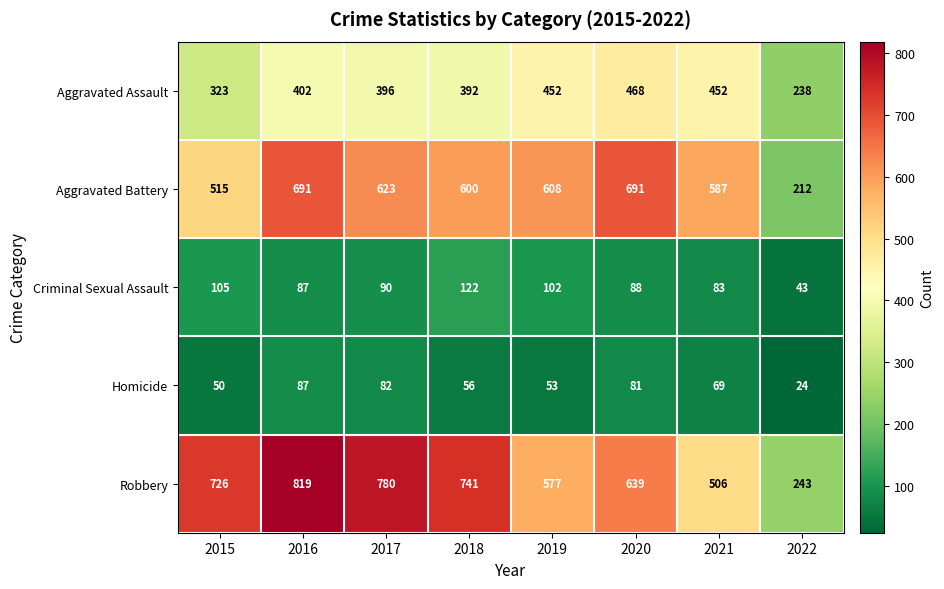

Which category has the lowest value across all series?

2022